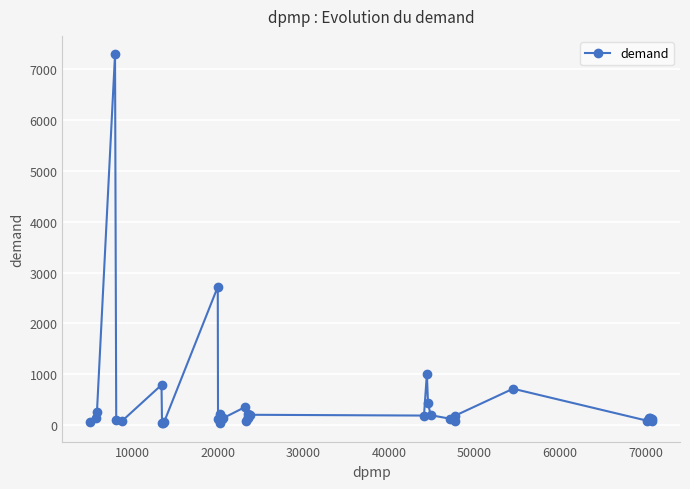

How many values are below 133?

17